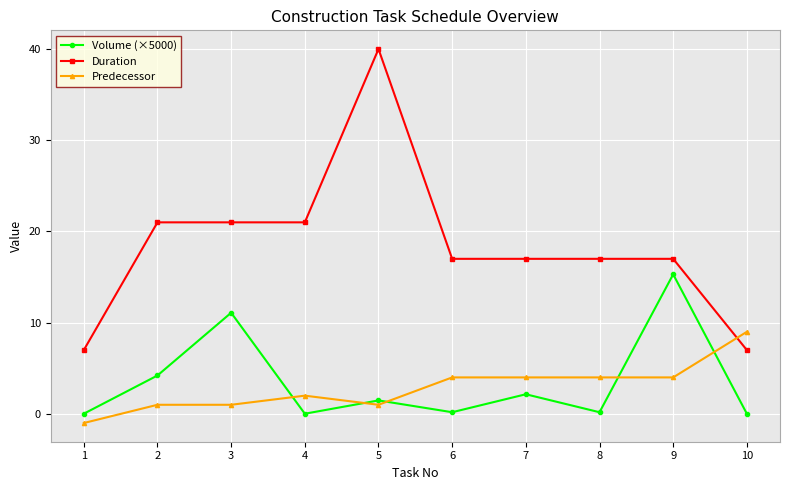

True or false: Predecessor and Volume (×5000) intersect in this chart.

True